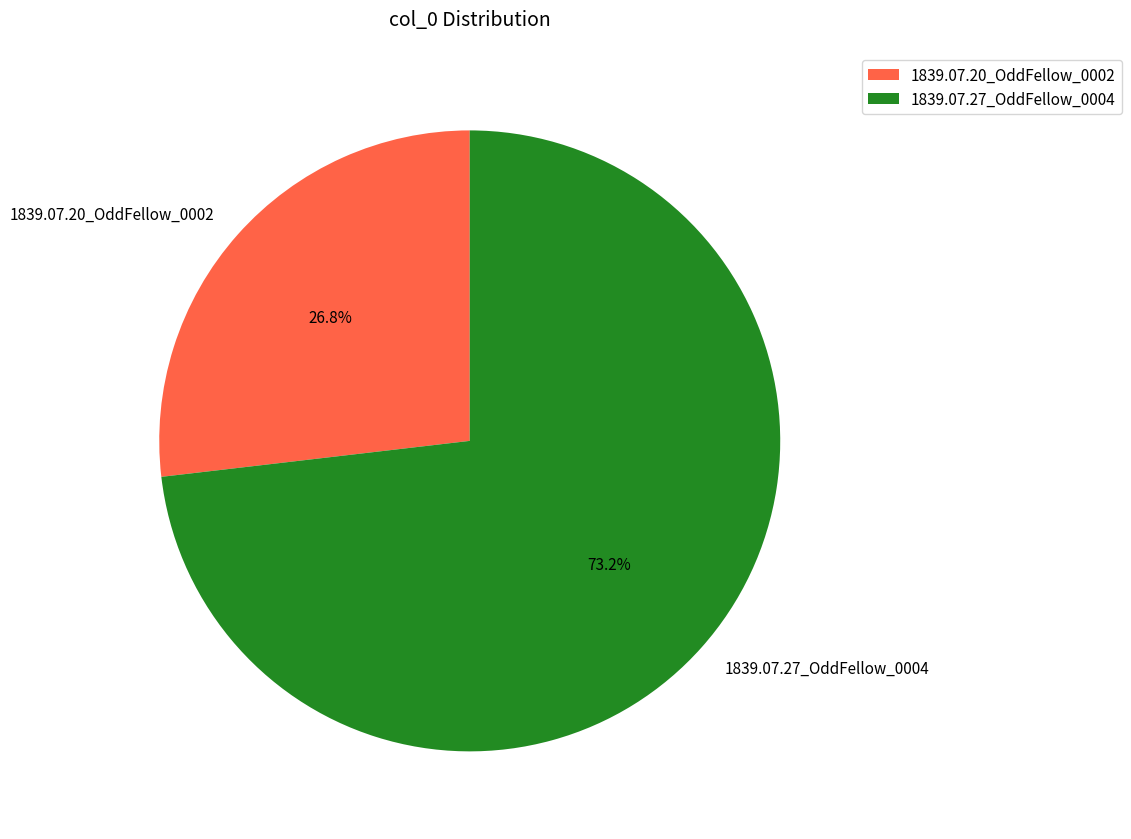

Count the number of slices in the pie.

2